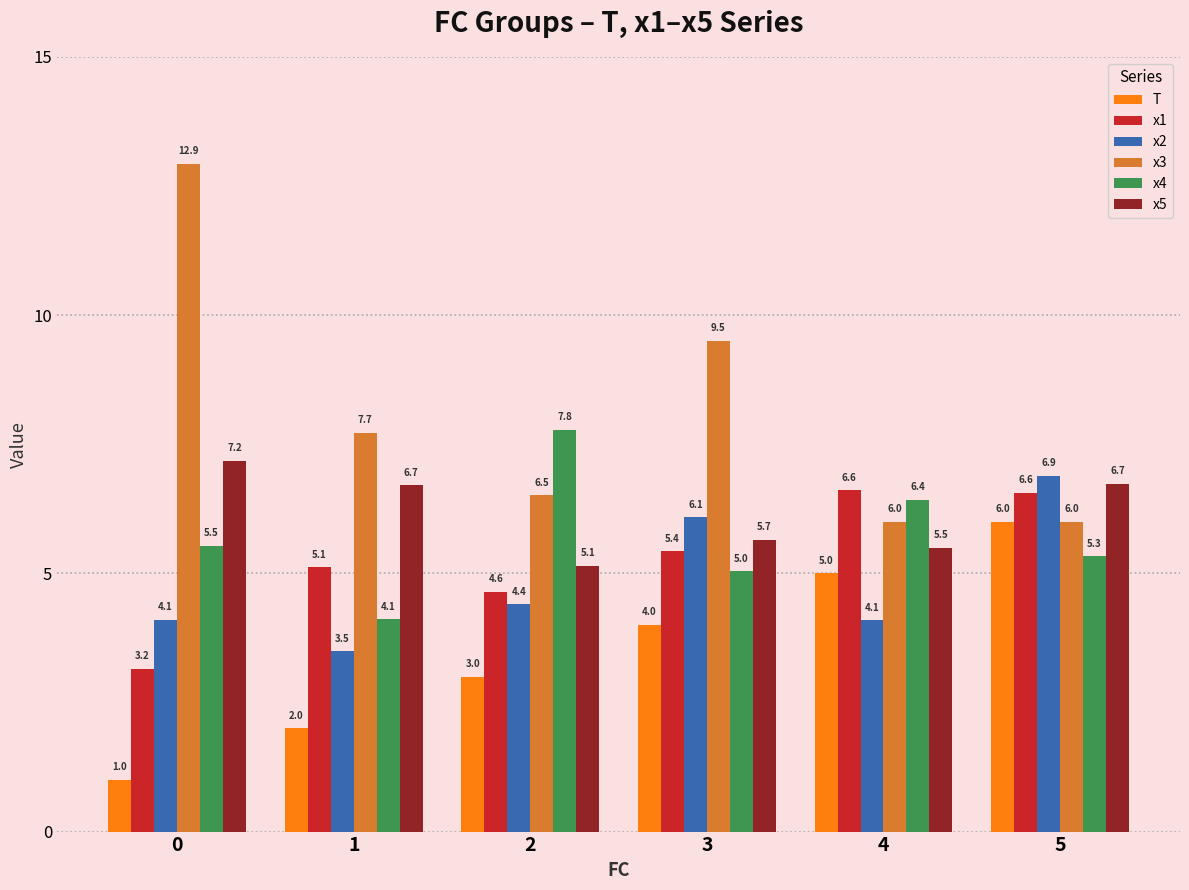

True or false: x4 has a value of 2.8 at 0.

False